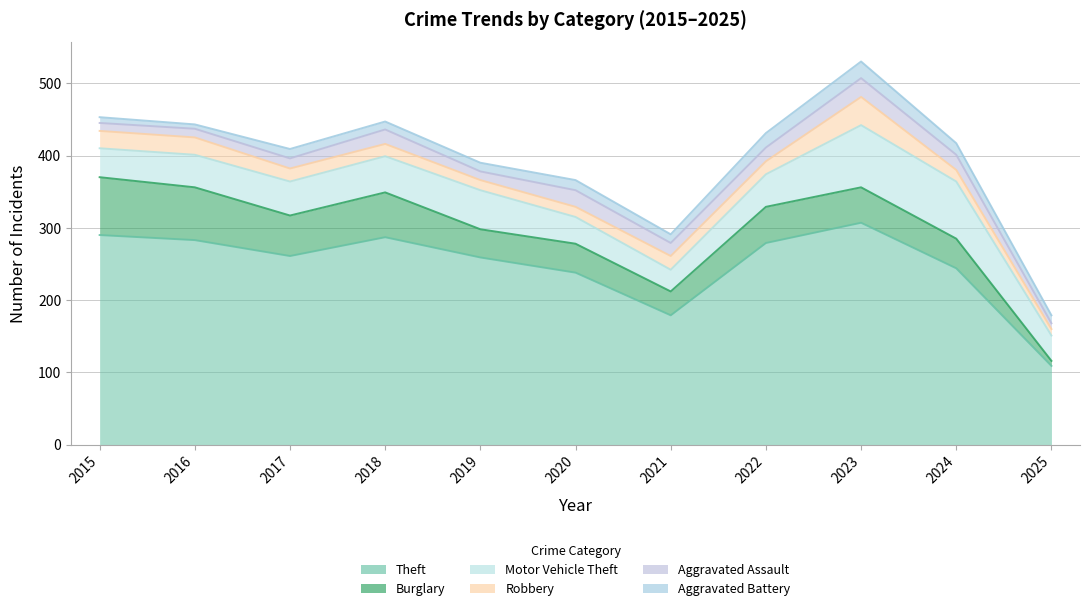

Where does the Theft series first go above 261?

2015